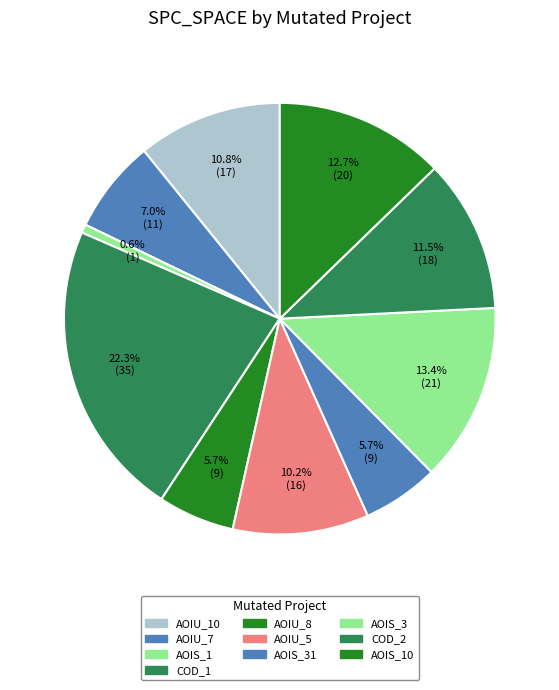

How many slices are in this pie chart?

10